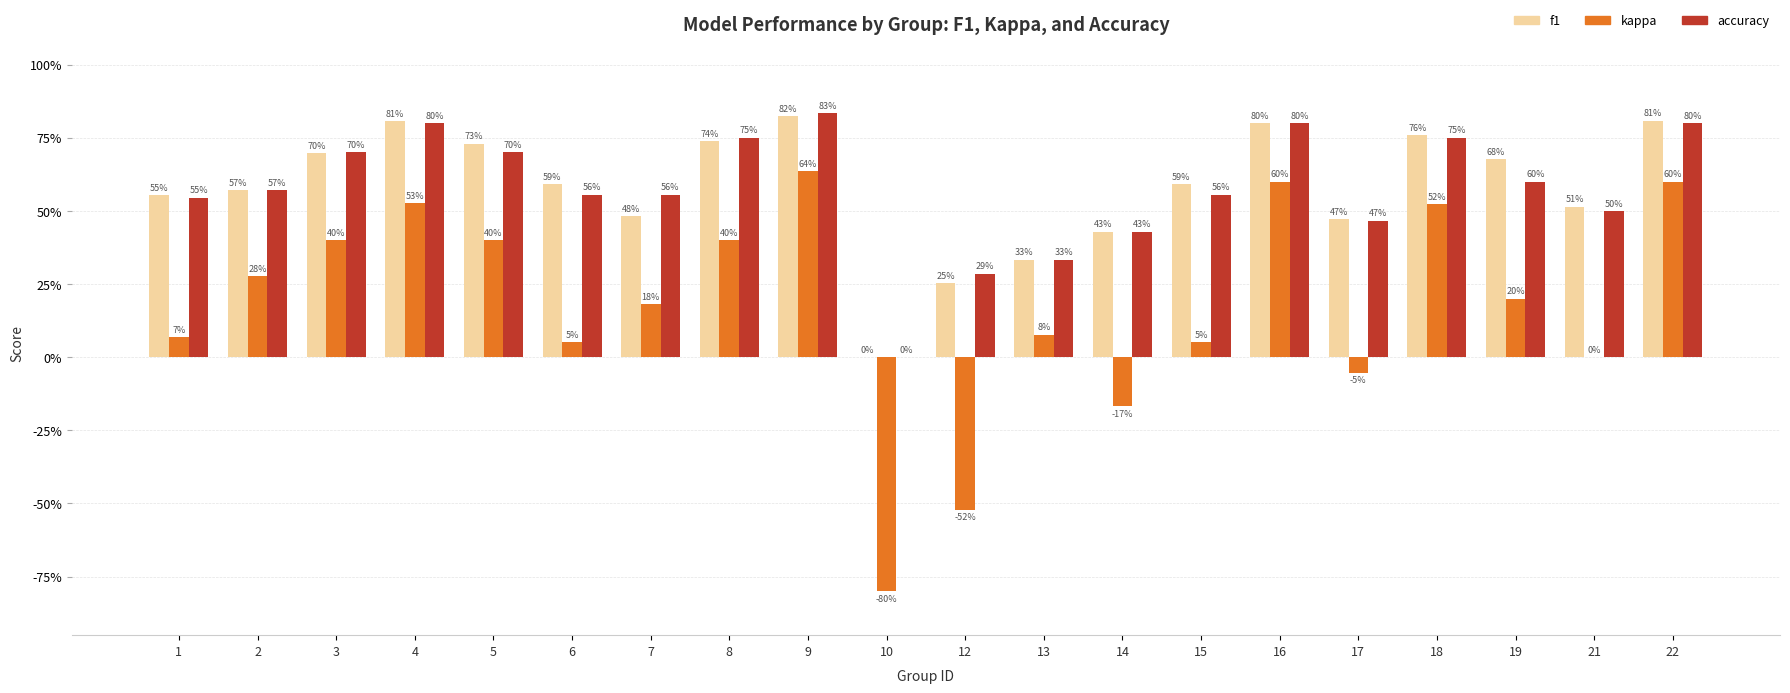

What are all the series names shown in the legend?

f1, kappa, accuracy